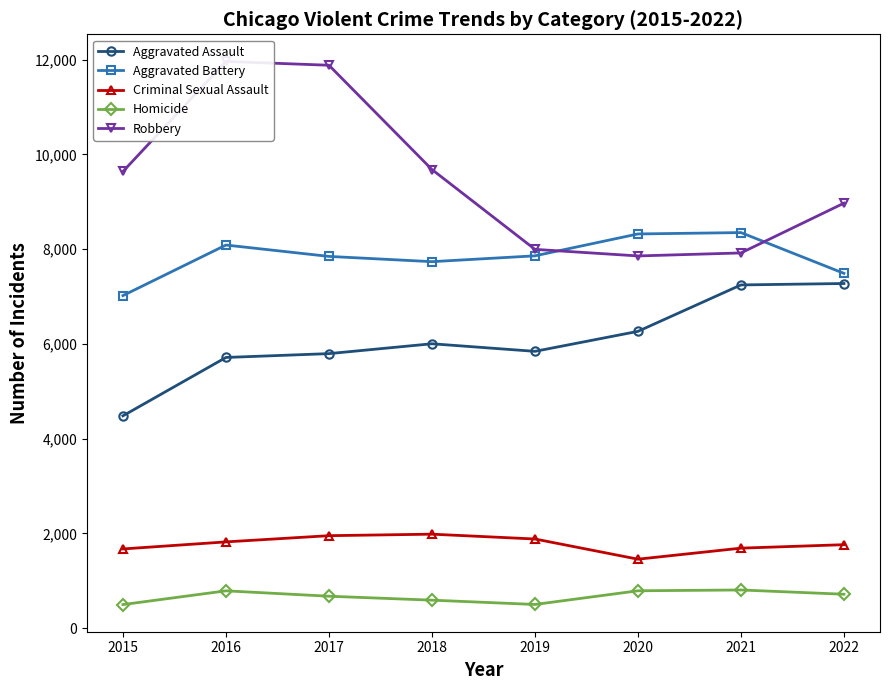

True or false: Homicide and Criminal Sexual Assault cross at least once.

False